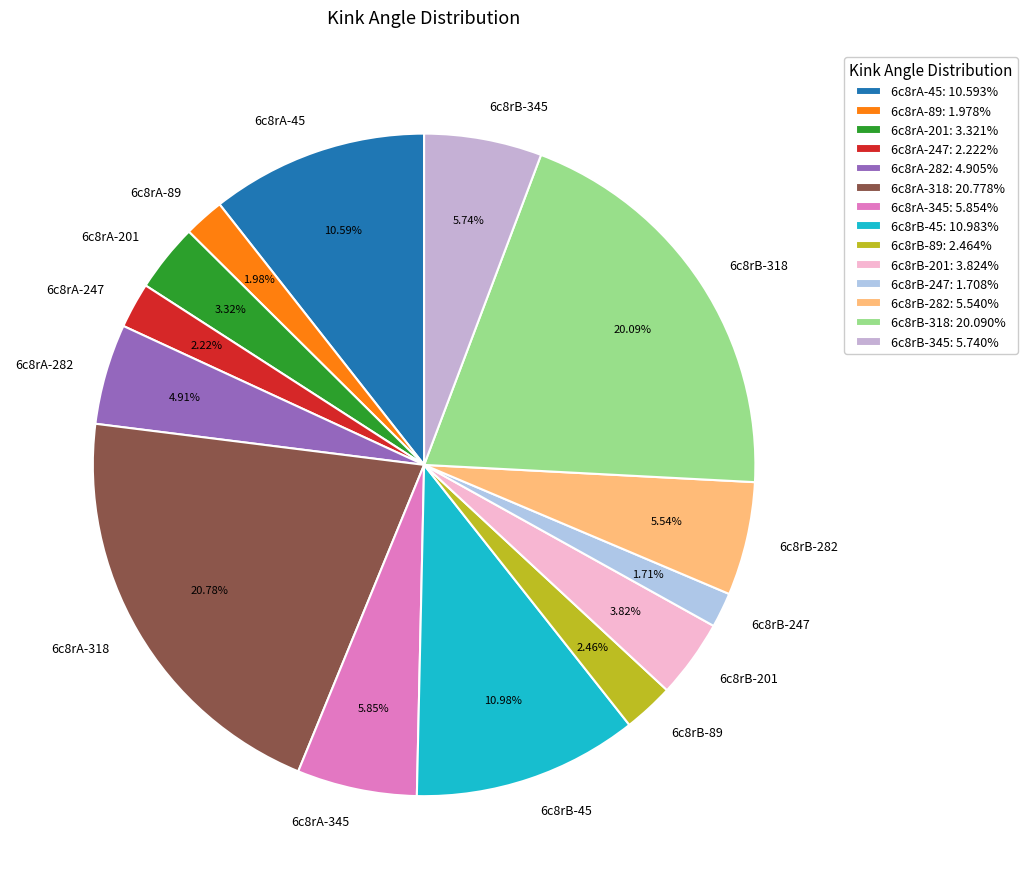

Is it true that 6c8rA-282 is 5% of the pie?

True